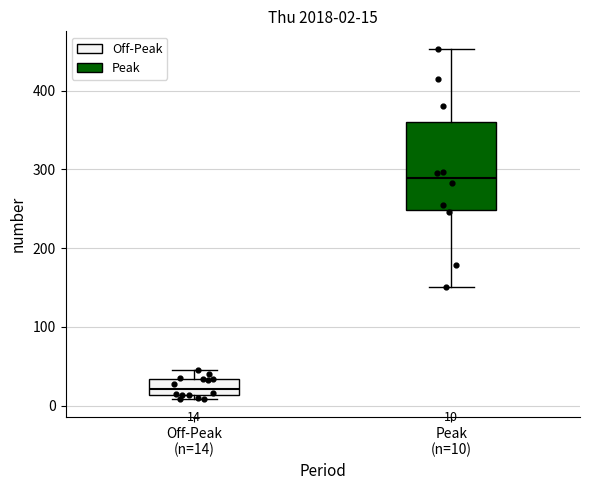

Comparing the boxes themselves (not the whiskers), which one is the tallest?

Peak (n=10)